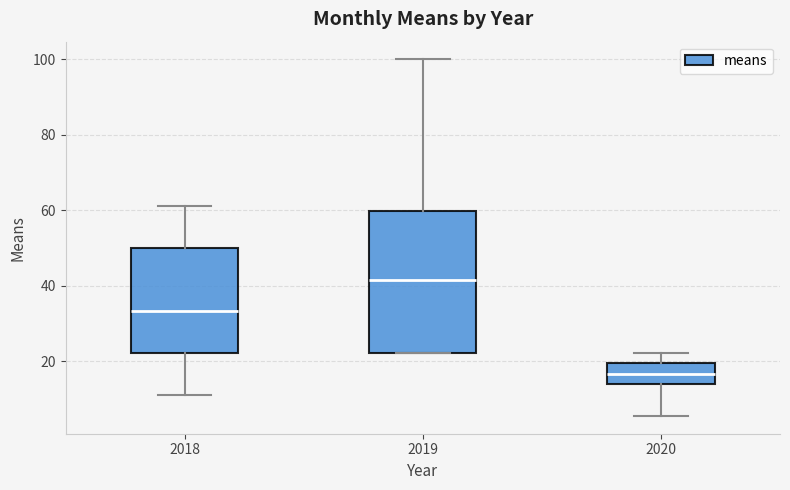

Reading left to right, read every box against the y-axis: the position of its median line, the range the box covers, and the ends of its whiskers. The values are not printed on the chart, so give them approximately, as read against the axis.

2018: median 34, box 22 to 50, whiskers 12 to 62
2019: median 42, box 22 to 60, whiskers 22 to 100
2020: median 16, box 14 to 20, whiskers 6 to 22